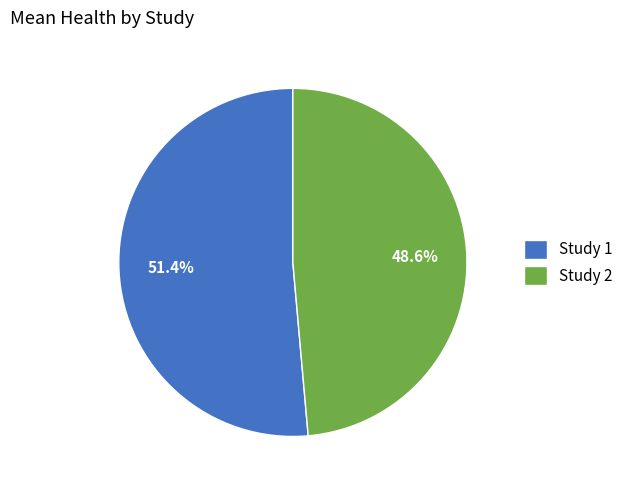

How much of the chart is everything except Study 1?

48.6%